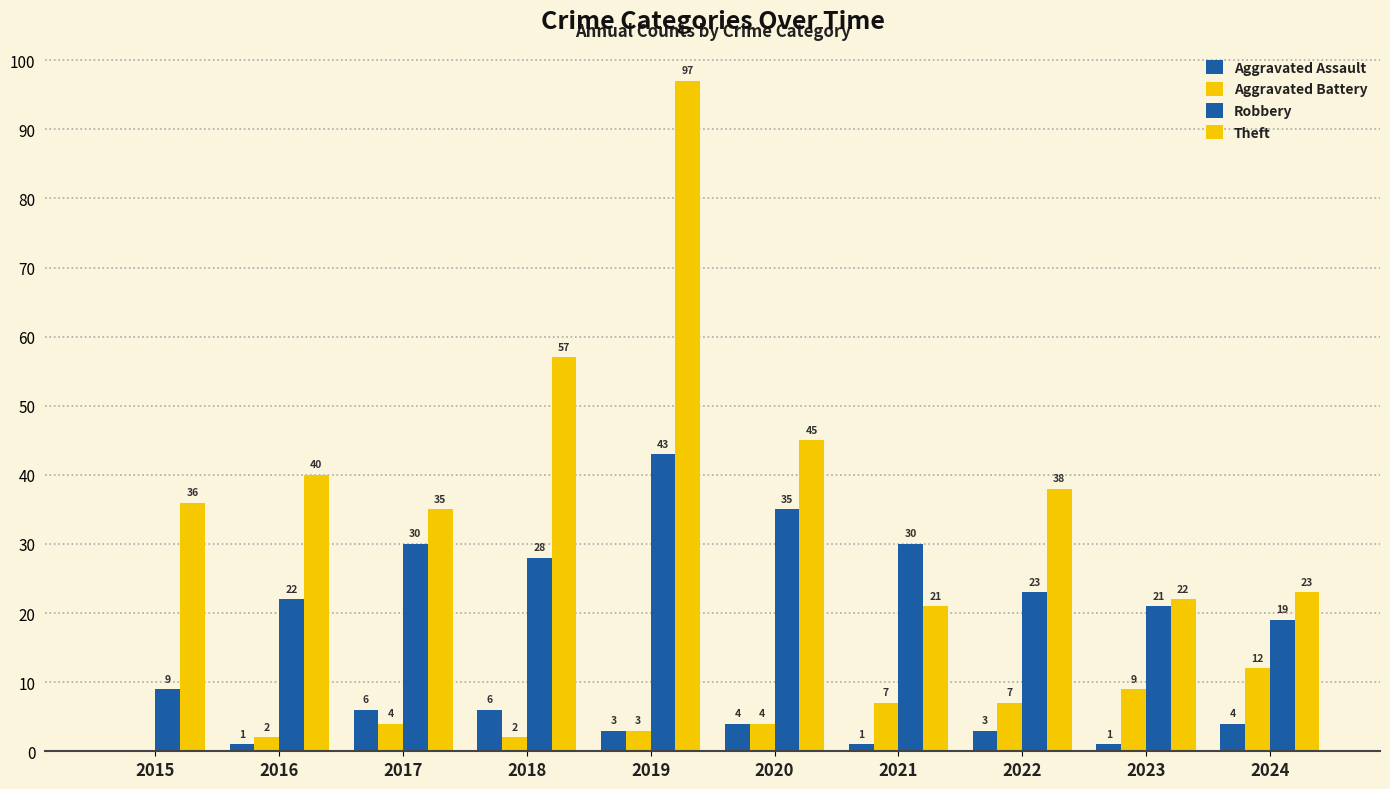

Are the bars horizontal?

No